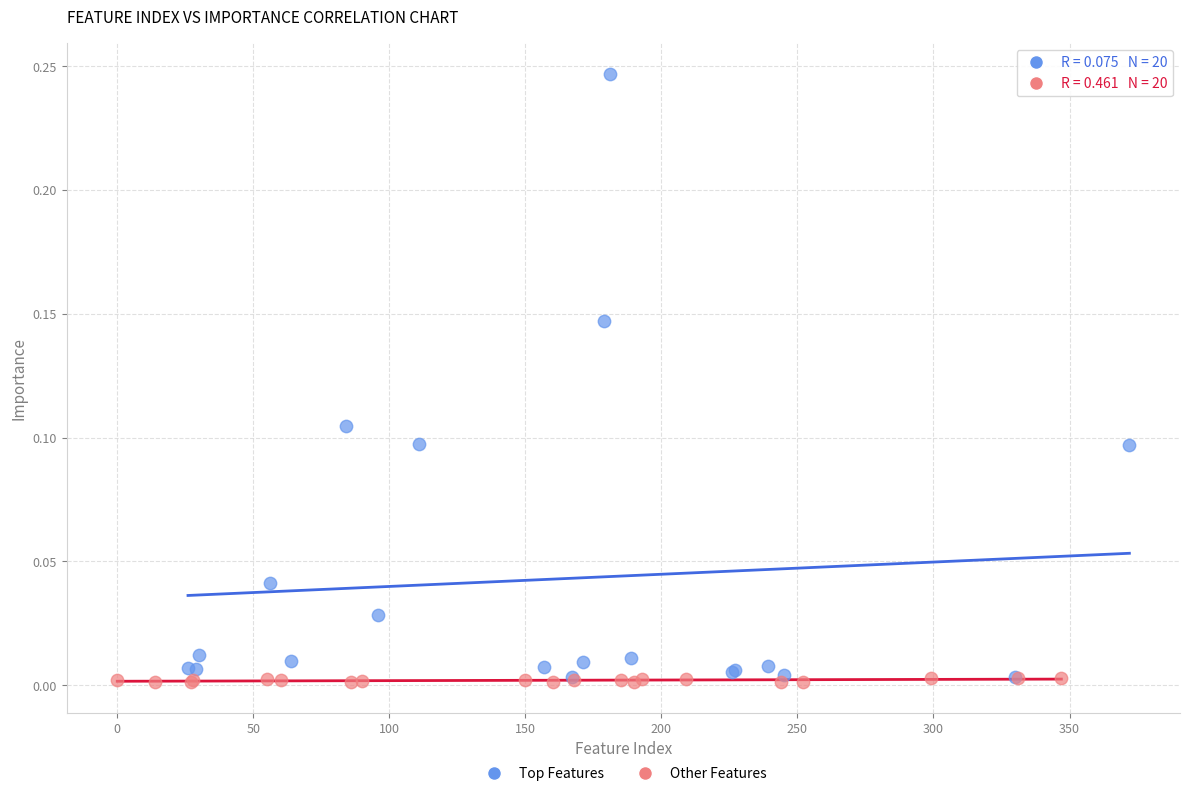

Which series contains the highest Y value?

Top Features